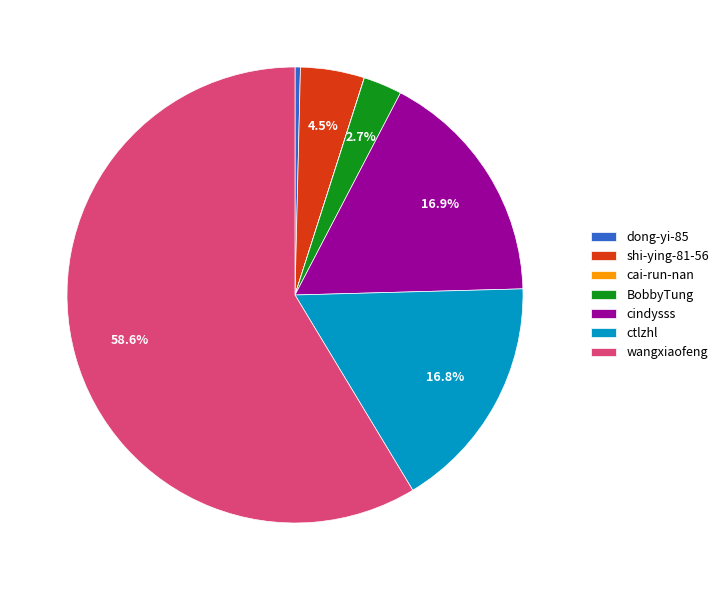

Between BobbyTung and dong-yi-85, which is larger?

BobbyTung